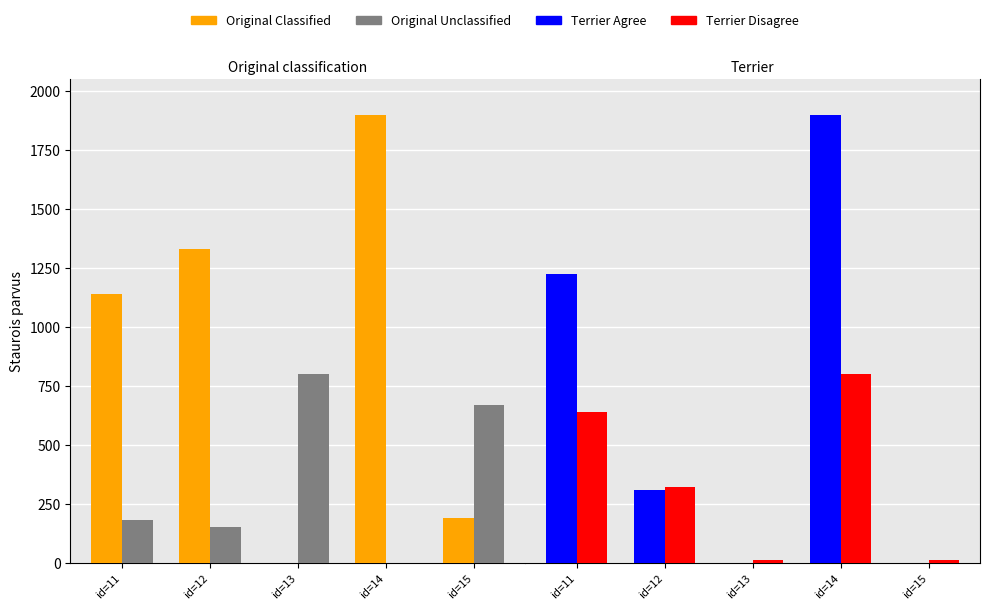

How many positive values does the Original Unclassified series have?

4